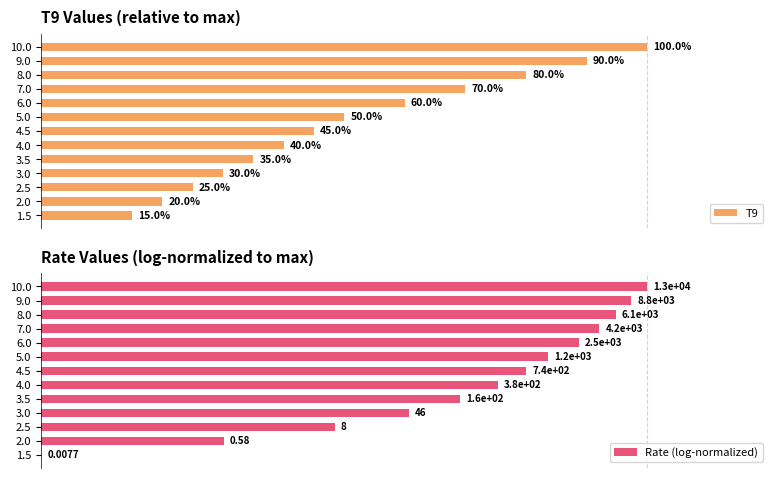

Rank the categories by T9 value from lowest to highest.

1.5, 2.0, 2.5, 3.0, 3.5, 4.0, 4.5, 5.0, 6.0, 7.0, 8.0, 9.0, 10.0